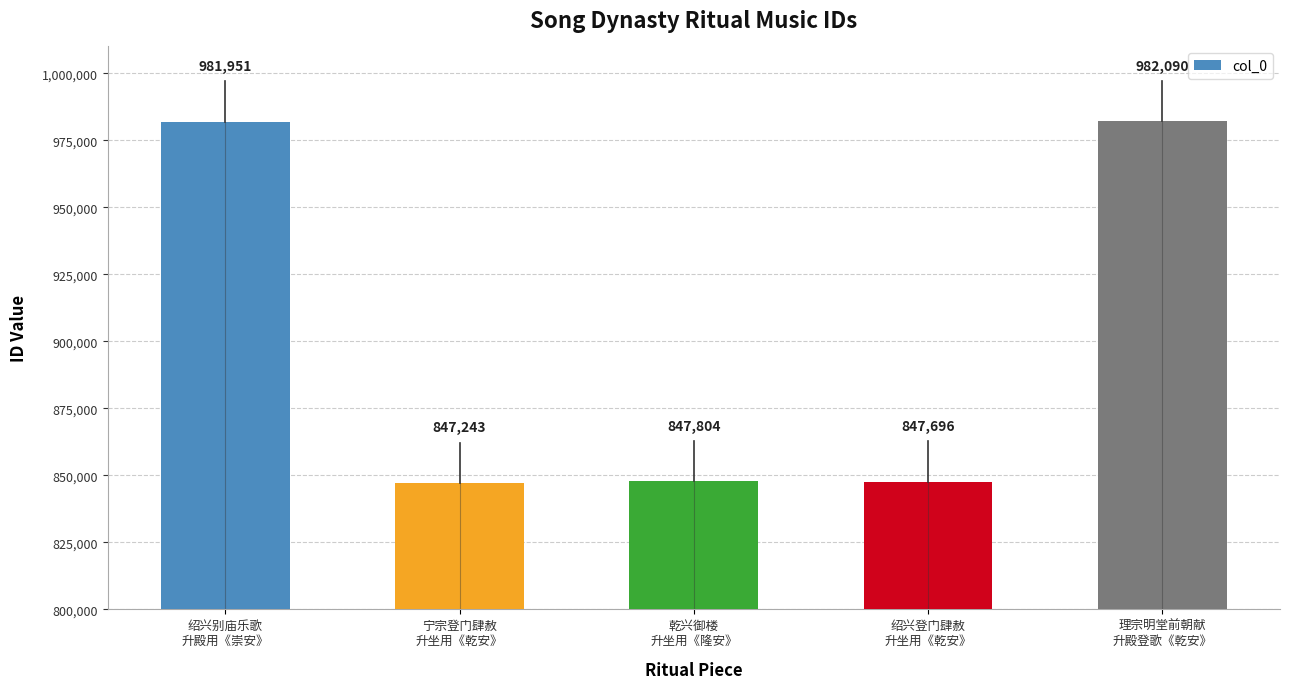

What is the average value?

901357